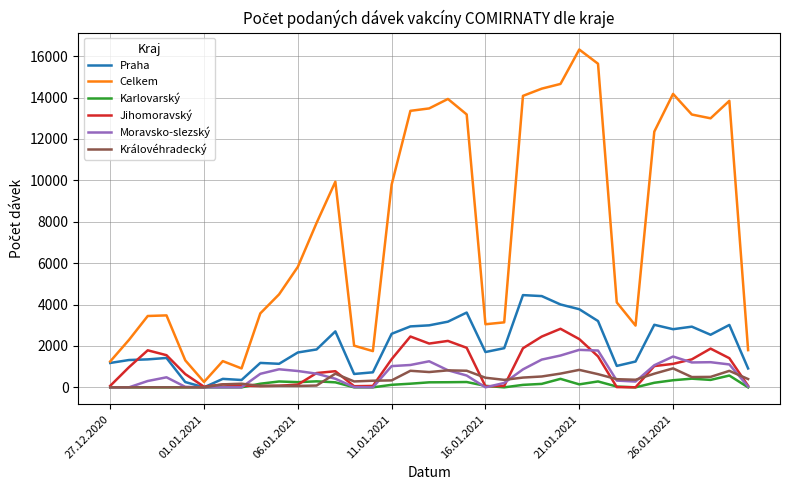

What is the highest value of the Královéhradecký series?

916